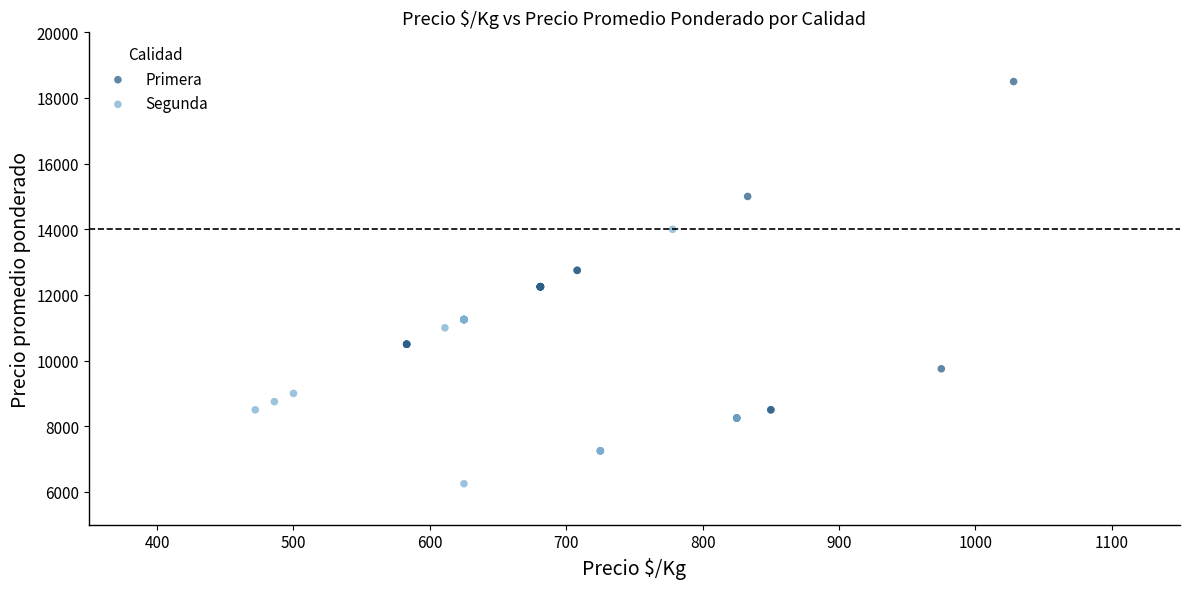

Which series has the largest Y range (max minus min)?

Primera